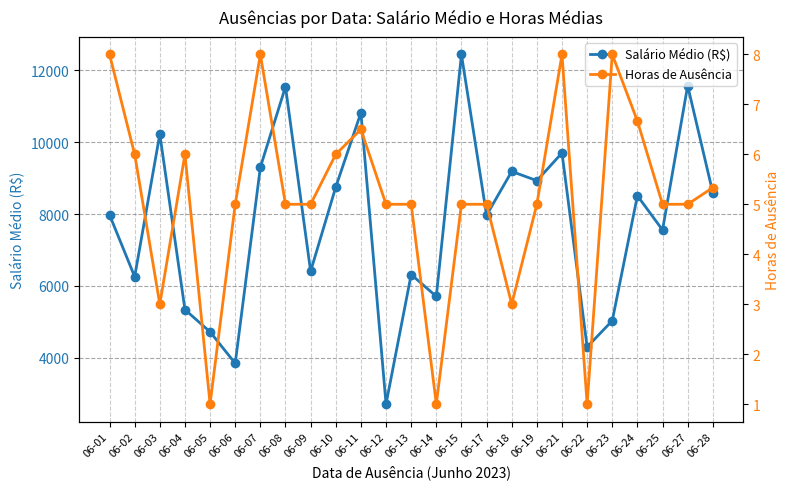

How many interior local valleys does the Salário Médio (R$) series have?

9